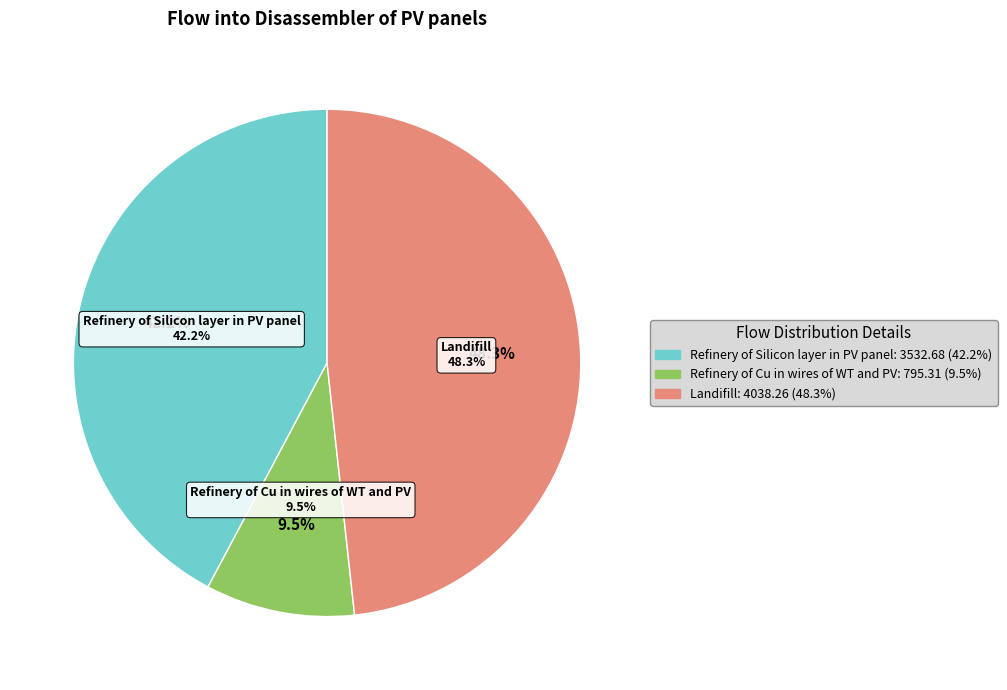

Rank the categories by value from lowest to highest.

Refinery of Cu in wires of WT and PV, Refinery of Silicon layer in PV panel, Landifill